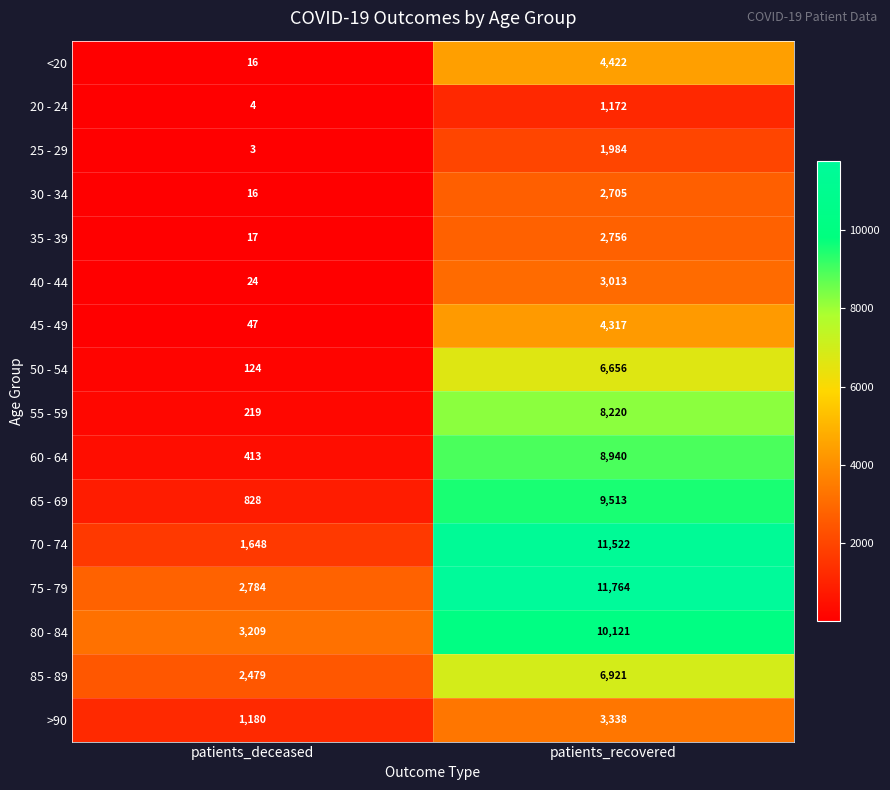

Which category has the highest value across all series?

patients_recovered